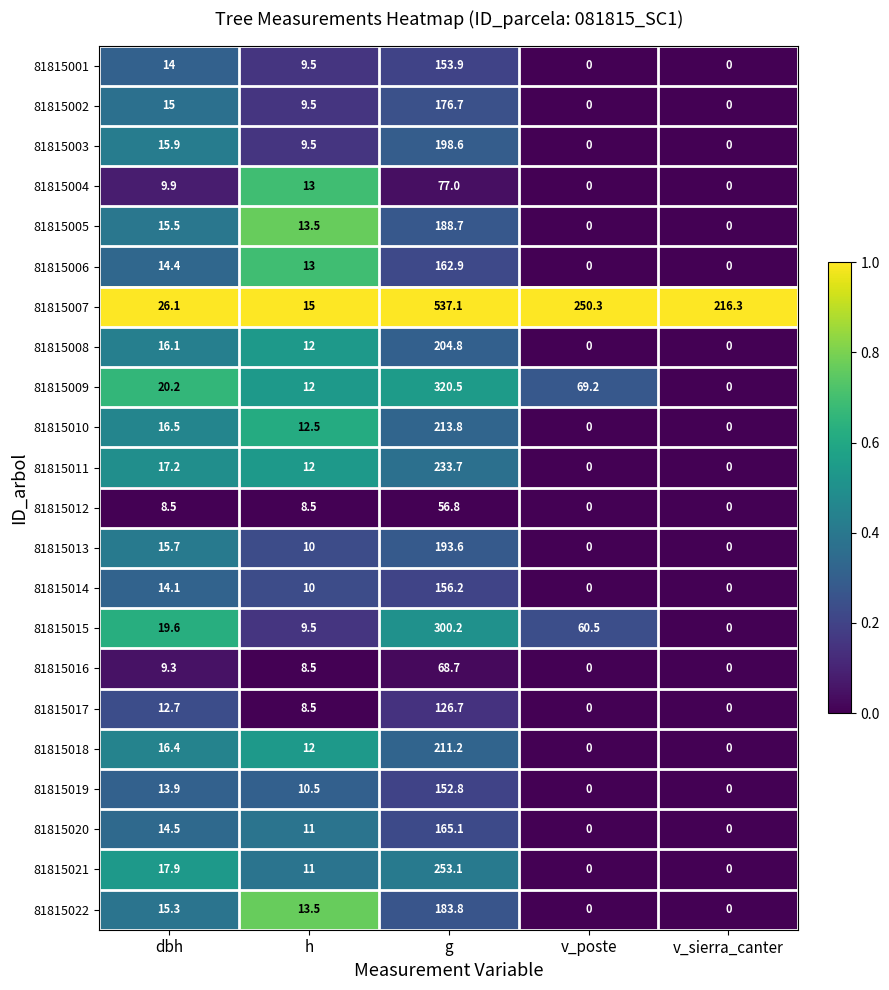

What is the difference between the maximum and second lowest values in the 81815004 series?

77.0